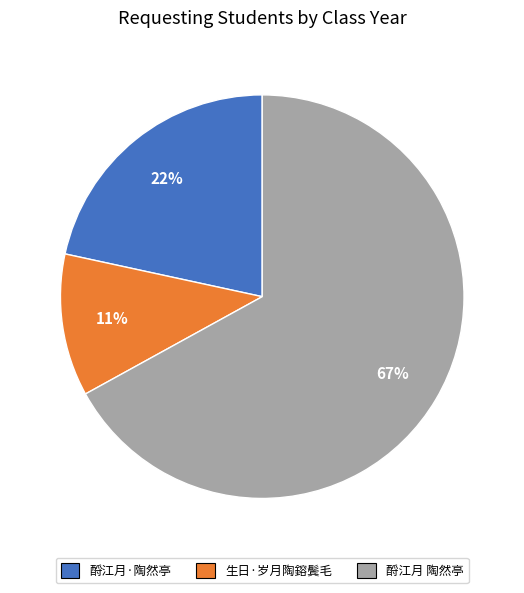

What is the majority slice?

酹江月 陶然亭